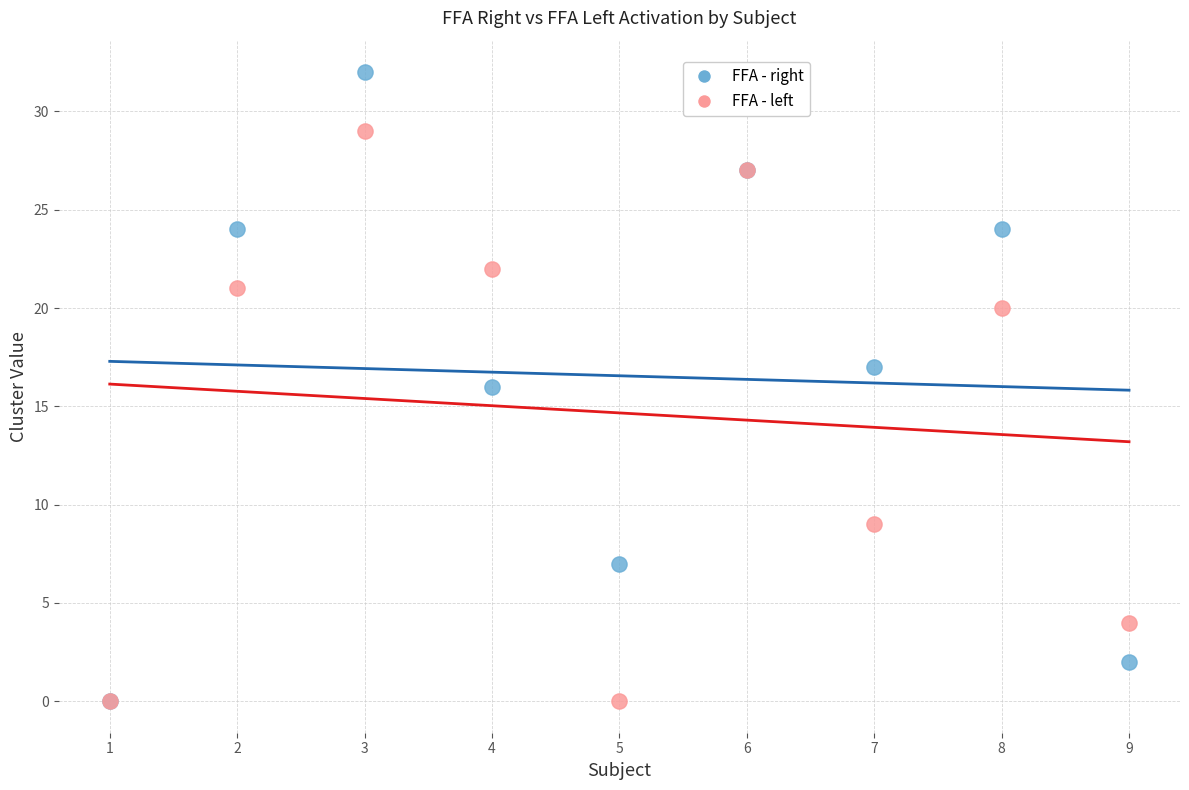

In the FFA - left series, what Y value is closest to 14?

9